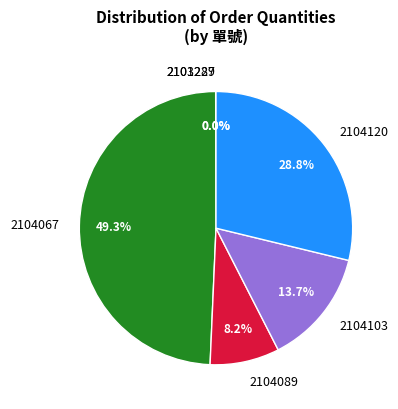

Which has a higher value, 2104120 or 2104089?

2104120